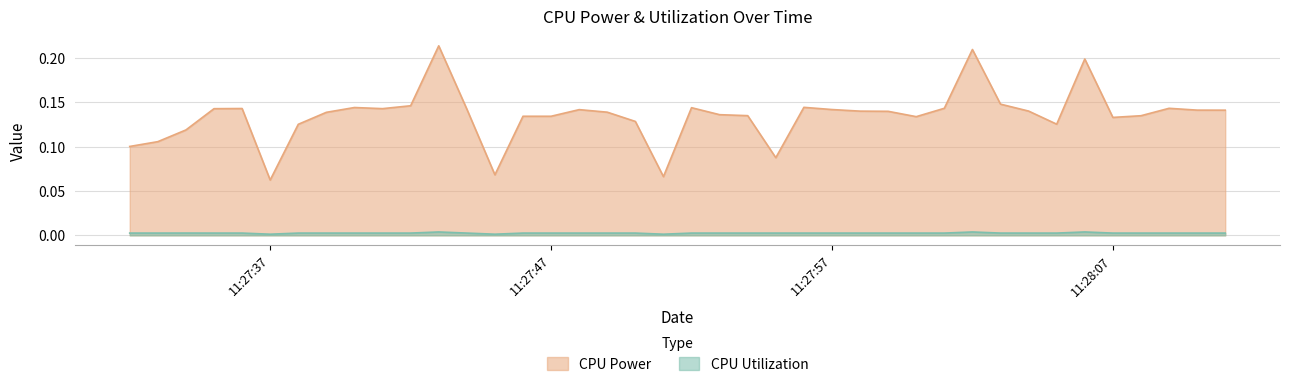

How many CPU Utilization values are between 0 and 1?

40